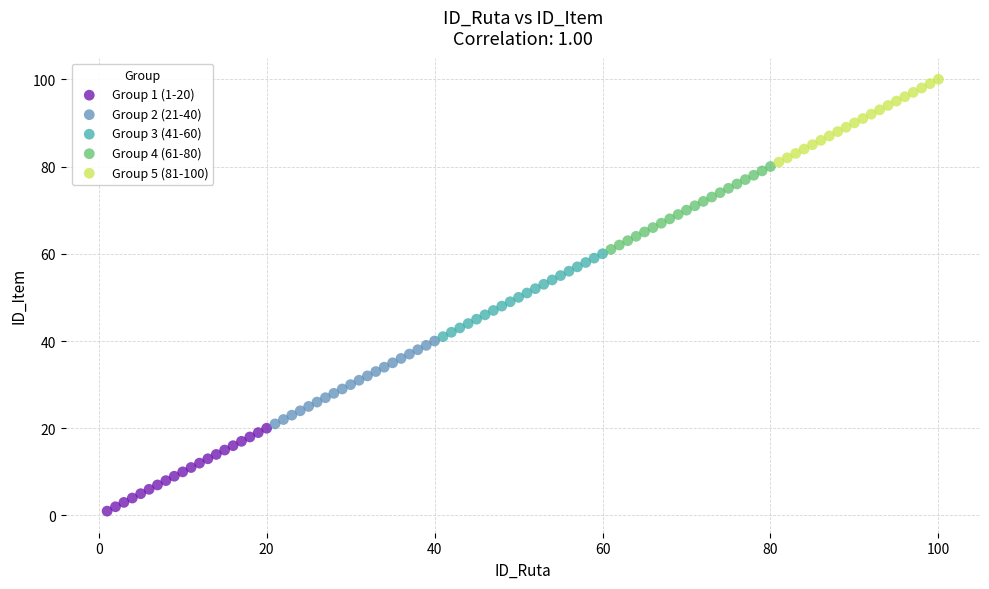

Which series contains the lowest Y value?

Group 1 (1-20)